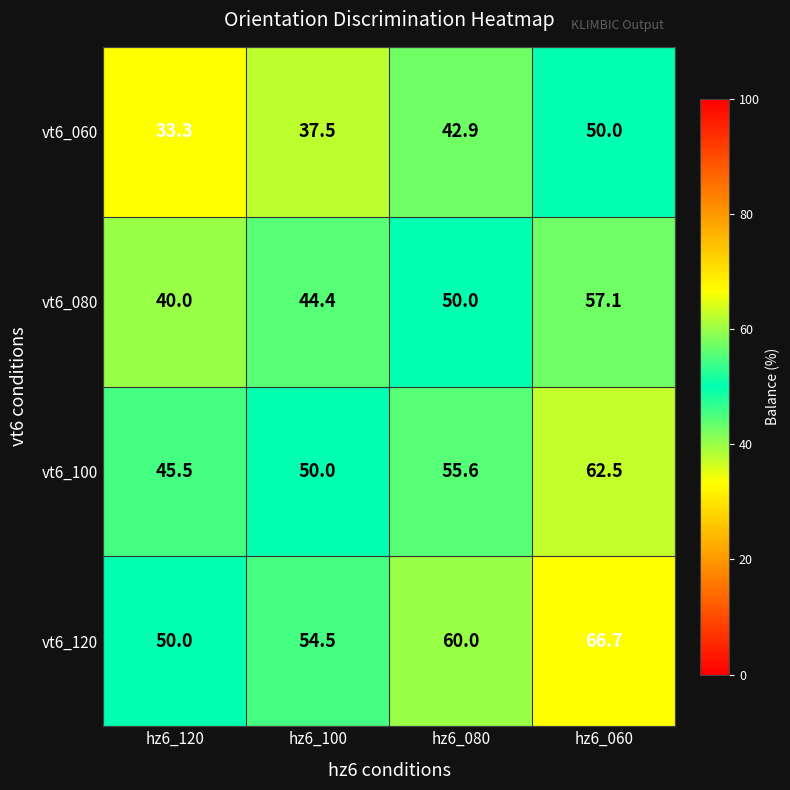

What is the sum of all vt6_080 values?

191.5